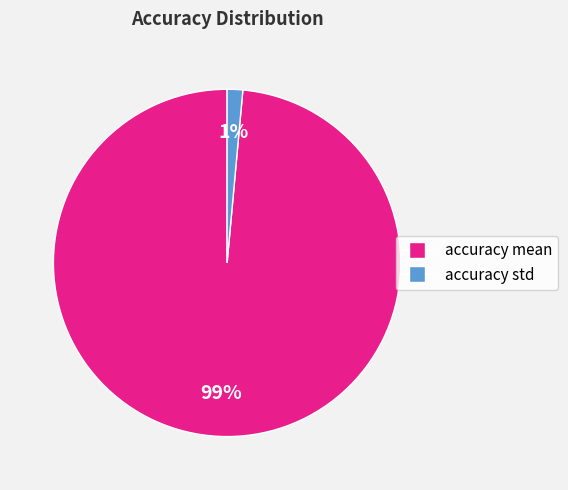

Combined, do accuracy std and accuracy mean account for over 50%?

Yes